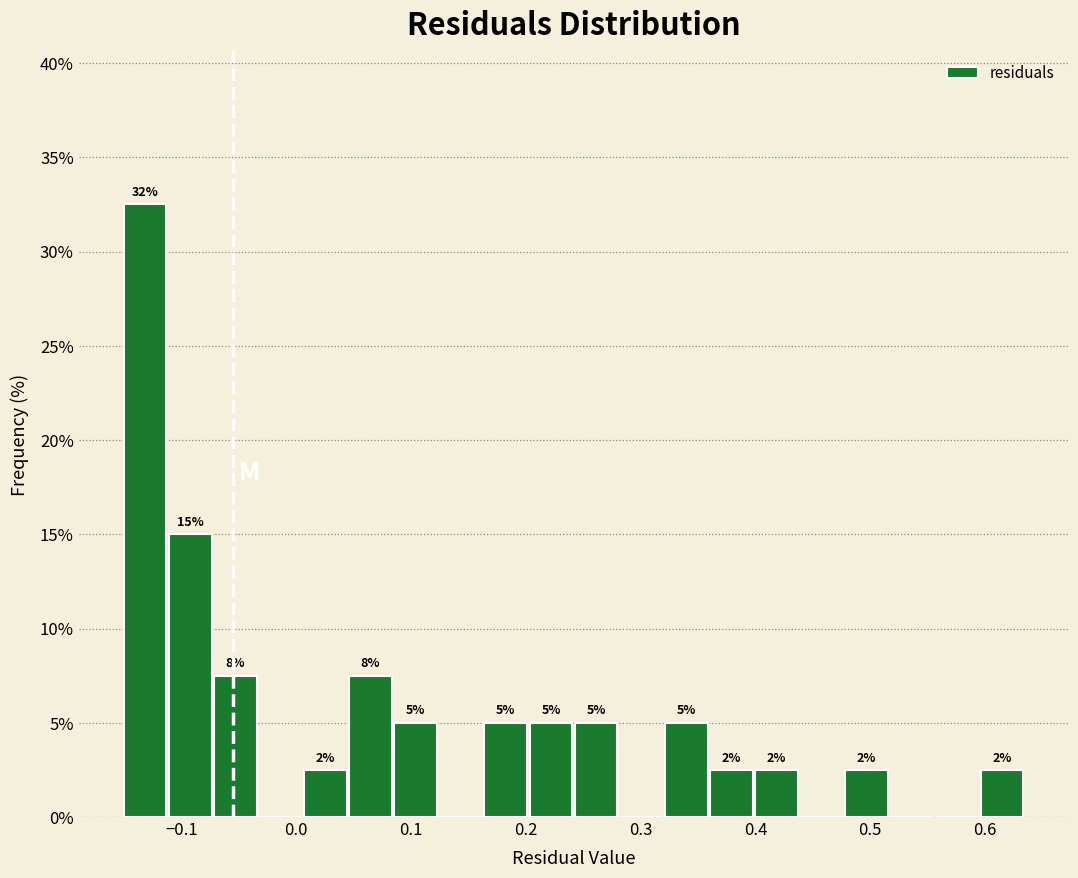

Read against the x-axis, roughly where is the centre of the tallest bar?

-0.13